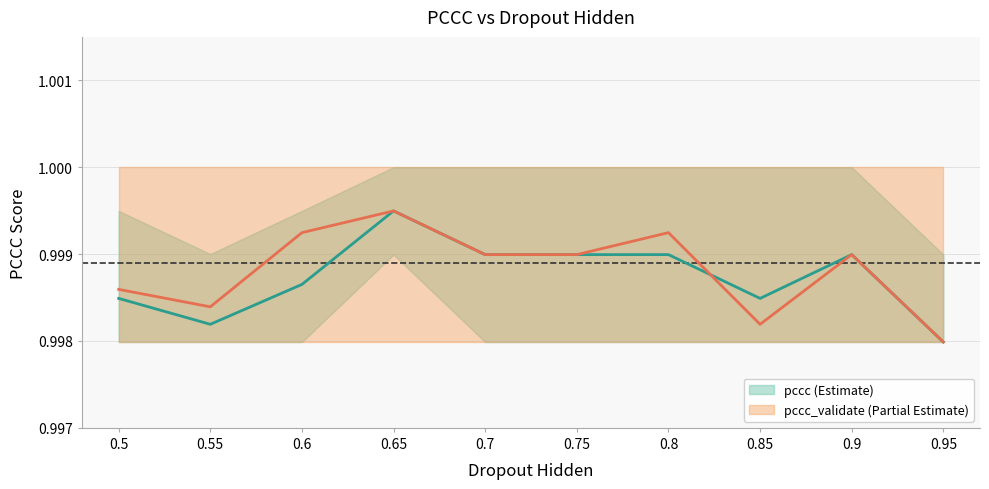

The value of pccc_validate_lower at 0.65 is 0.4. True or false?

False